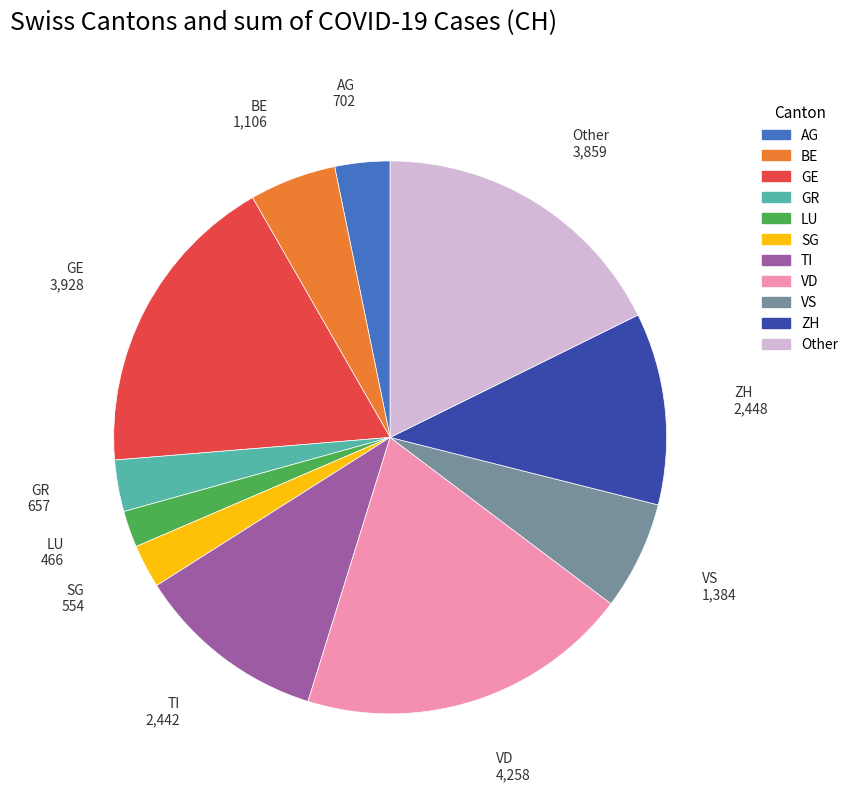

What is the ratio of the value at GE to the value at TI?

1.6